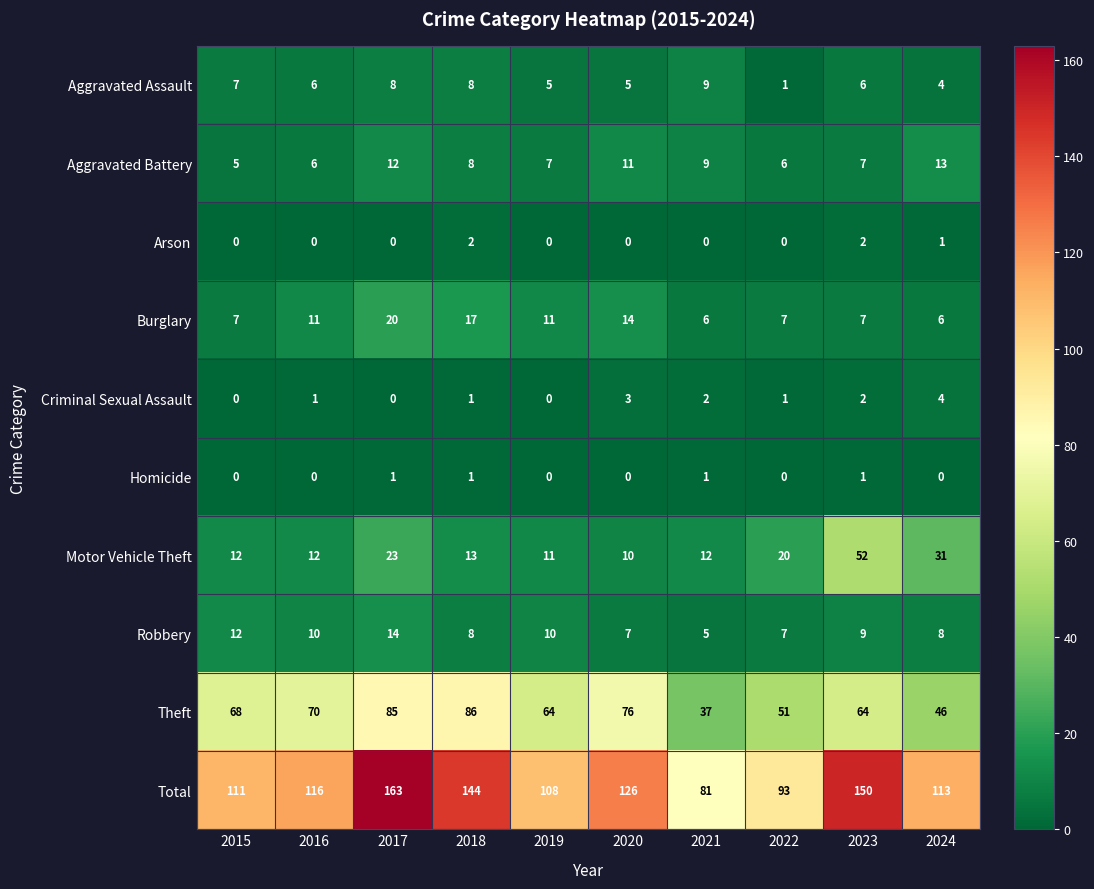

Is the value of Aggravated Assault at 2024 greater than the value of Motor Vehicle Theft at 2015?

No